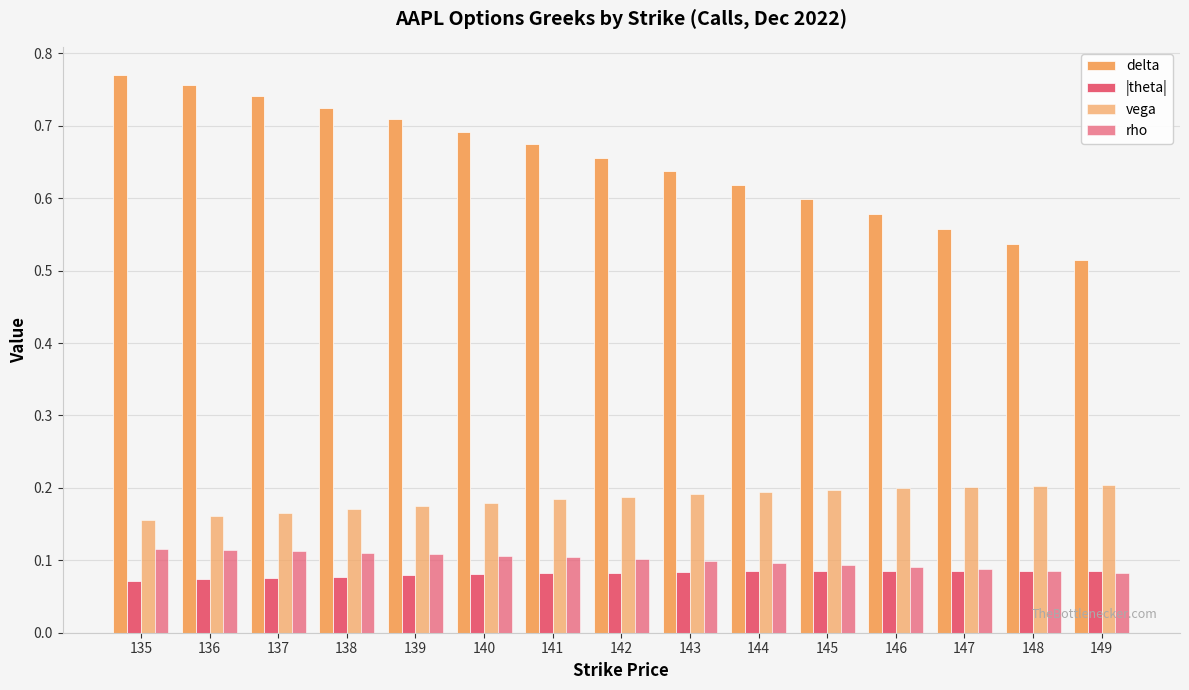

At which label does delta reach its minimum?

149